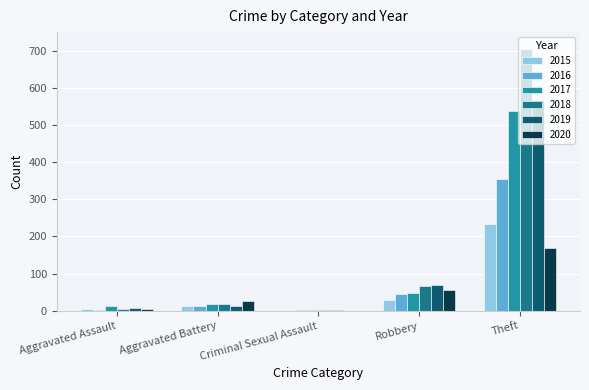

What is the highest value of the 2015 series?

233